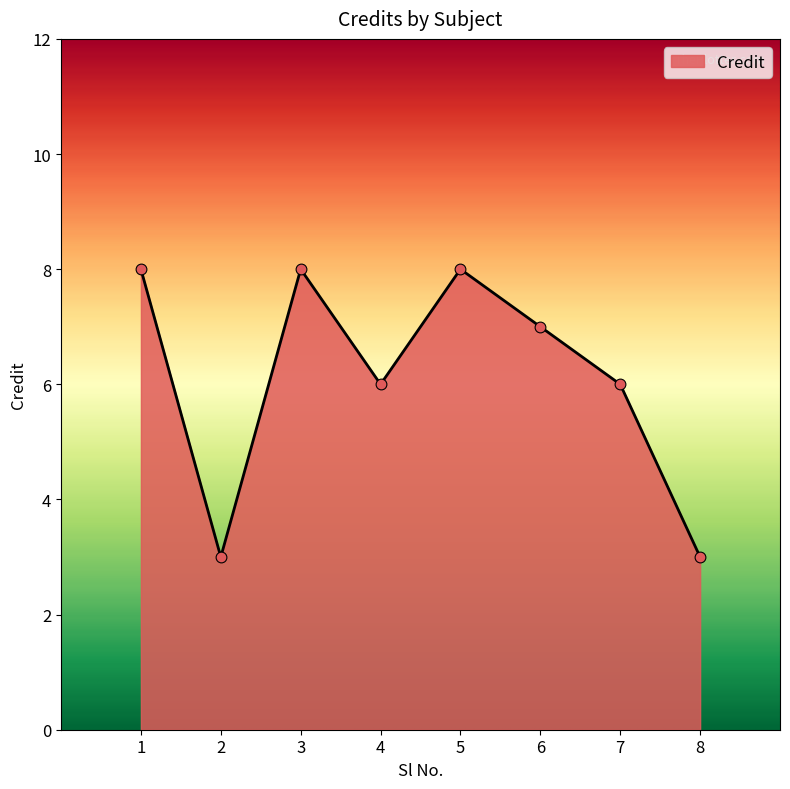

What is the change in value from 4 to 6?

+1